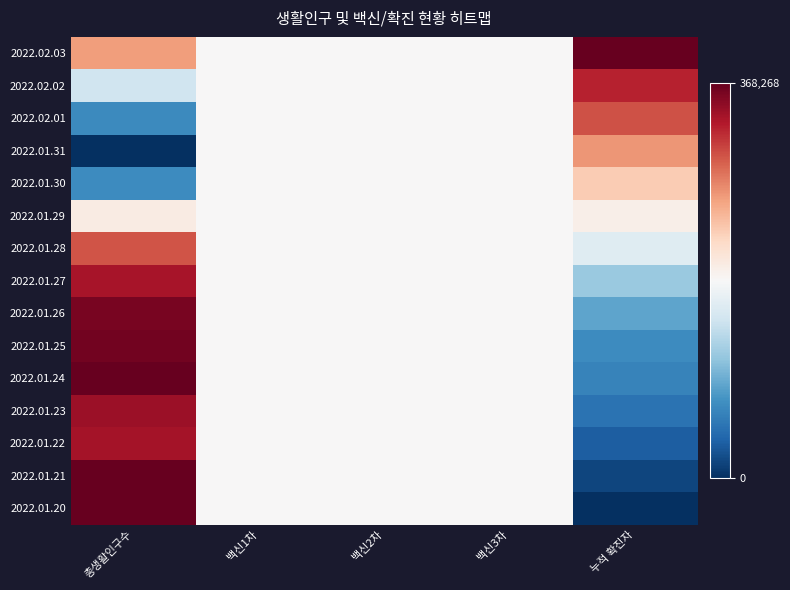

Reading left to right, transcribe all the data shown in this chart.

2022.02.03: 총생활인구수=0.7	백신1차=0.5	백신2차=0.5	백신3차=0.5	누적 확진자=1.0
2022.02.02: 총생활인구수=0.4	백신1차=0.5	백신2차=0.5	백신3차=0.5	누적 확진자=0.9
2022.02.01: 총생활인구수=0.2	백신1차=0.5	백신2차=0.5	백신3차=0.5	누적 확진자=0.8
2022.01.31: 총생활인구수=0.0	백신1차=0.5	백신2차=0.5	백신3차=0.5	누적 확진자=0.7
2022.01.30: 총생활인구수=0.2	백신1차=0.5	백신2차=0.5	백신3차=0.5	누적 확진자=0.6
2022.01.29: 총생활인구수=0.5	백신1차=0.5	백신2차=0.5	백신3차=0.5	누적 확진자=0.5
2022.01.28: 총생활인구수=0.8	백신1차=0.5	백신2차=0.5	백신3차=0.5	누적 확진자=0.4
2022.01.27: 총생활인구수=0.9	백신1차=0.5	백신2차=0.5	백신3차=0.5	누적 확진자=0.3
2022.01.26: 총생활인구수=1.0	백신1차=0.5	백신2차=0.5	백신3차=0.5	누적 확진자=0.2
2022.01.25: 총생활인구수=1.0	백신1차=0.5	백신2차=0.5	백신3차=0.5	누적 확진자=0.2
2022.01.24: 총생활인구수=1.0	백신1차=0.5	백신2차=0.5	백신3차=0.5	누적 확진자=0.2
2022.01.23: 총생활인구수=0.9	백신1차=0.5	백신2차=0.5	백신3차=0.5	누적 확진자=0.1
2022.01.22: 총생활인구수=0.9	백신1차=0.5	백신2차=0.5	백신3차=0.5	누적 확진자=0.1
2022.01.21: 총생활인구수=1.0	백신1차=0.5	백신2차=0.5	백신3차=0.5	누적 확진자=0.0
2022.01.20: 총생활인구수=1.0	백신1차=0.5	백신2차=0.5	백신3차=0.5	누적 확진자=0.0